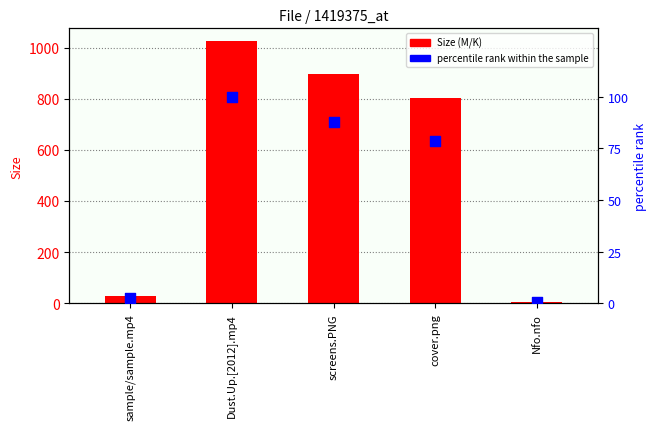

Which series contains the highest Y value?

Size